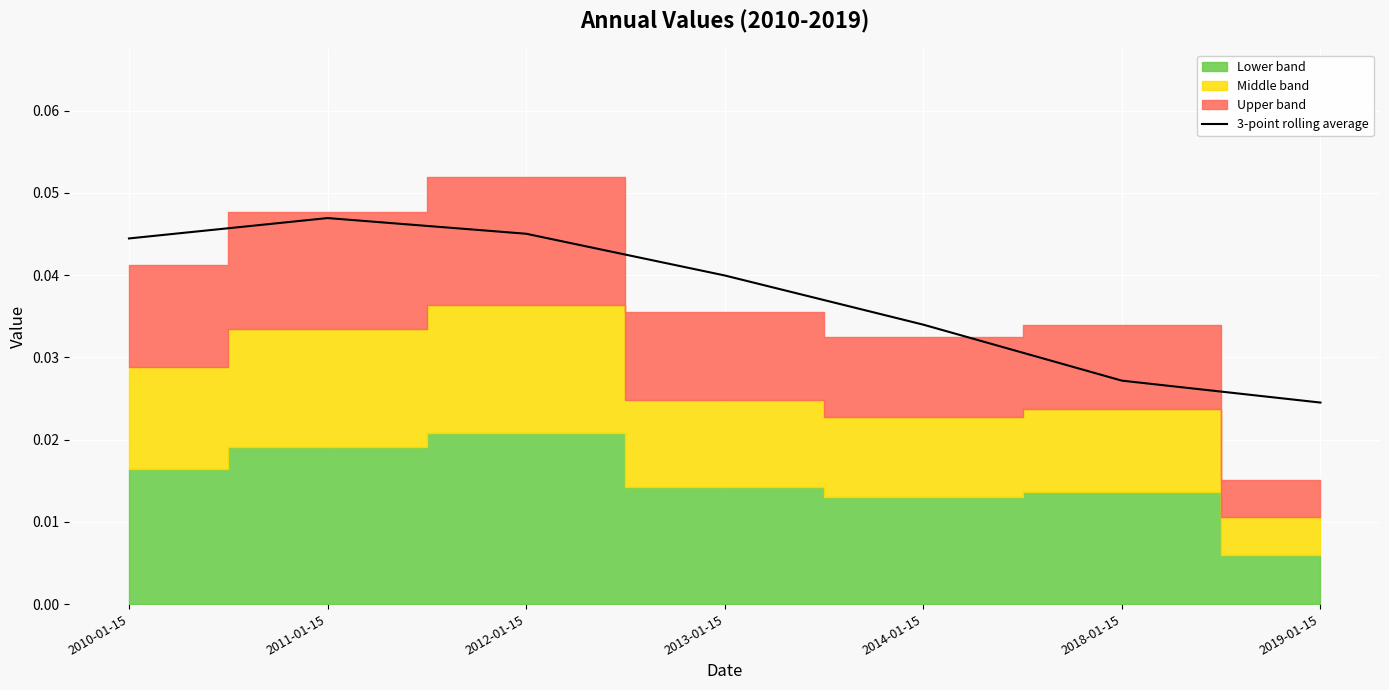

The value at 2014-01-15 is 0.1. True or false?

False